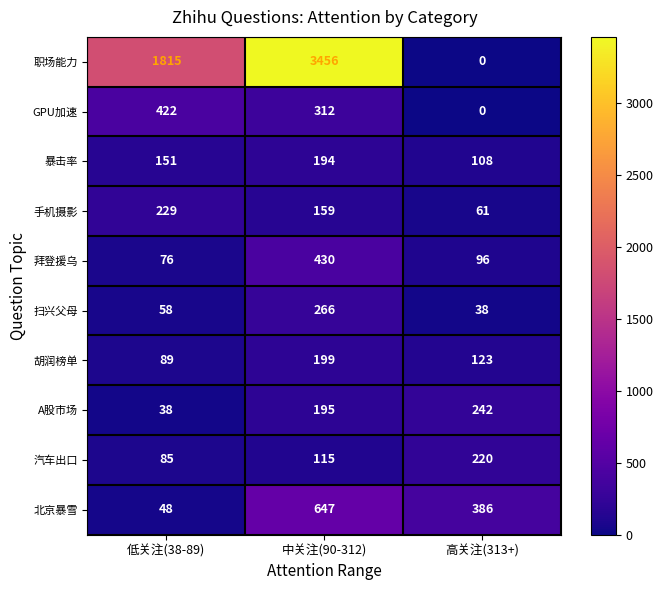

What is the minimum value for 拜登援乌?

76